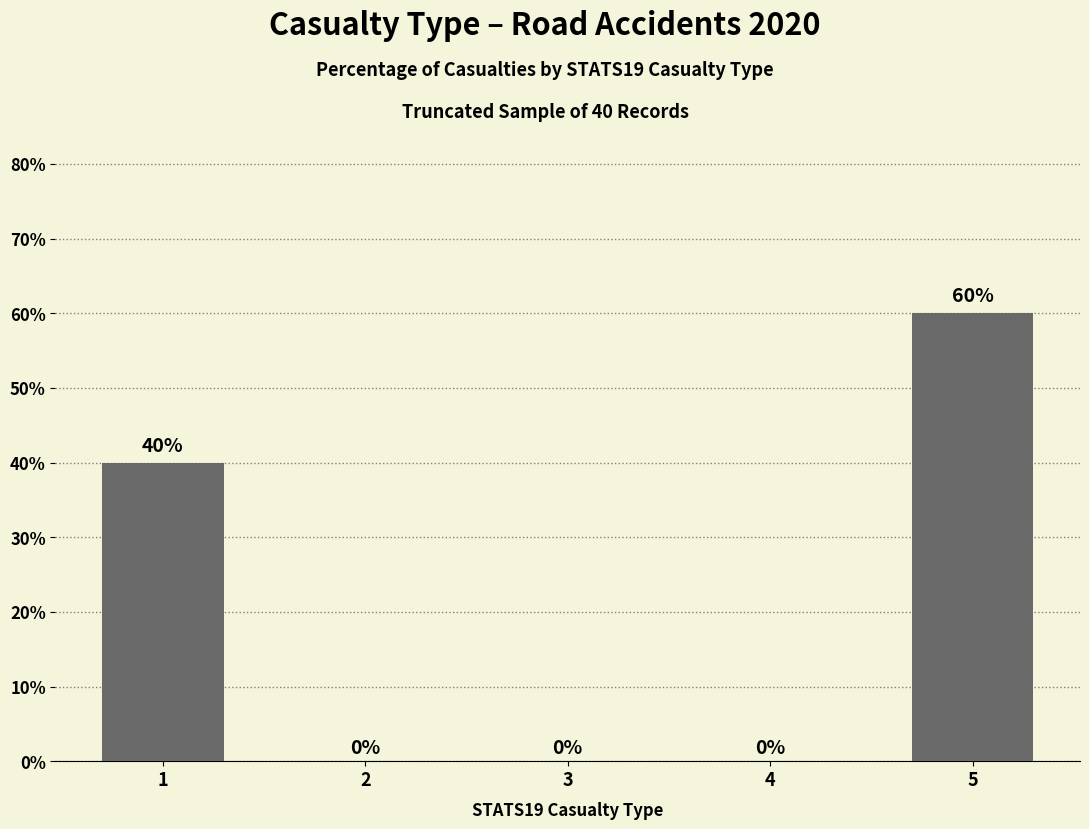

Reading left to right, extract all data points from this chart.

40	0	0	0	60